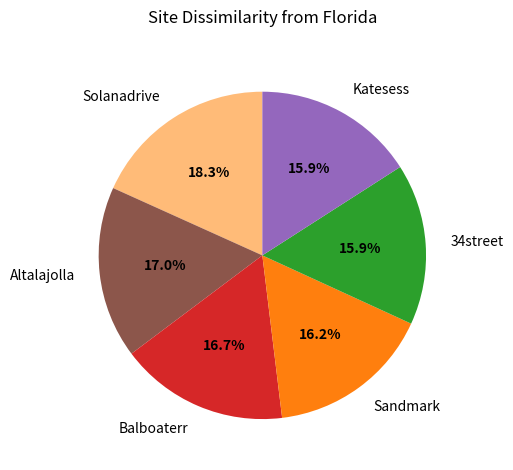

Count the number of slices in the pie.

6